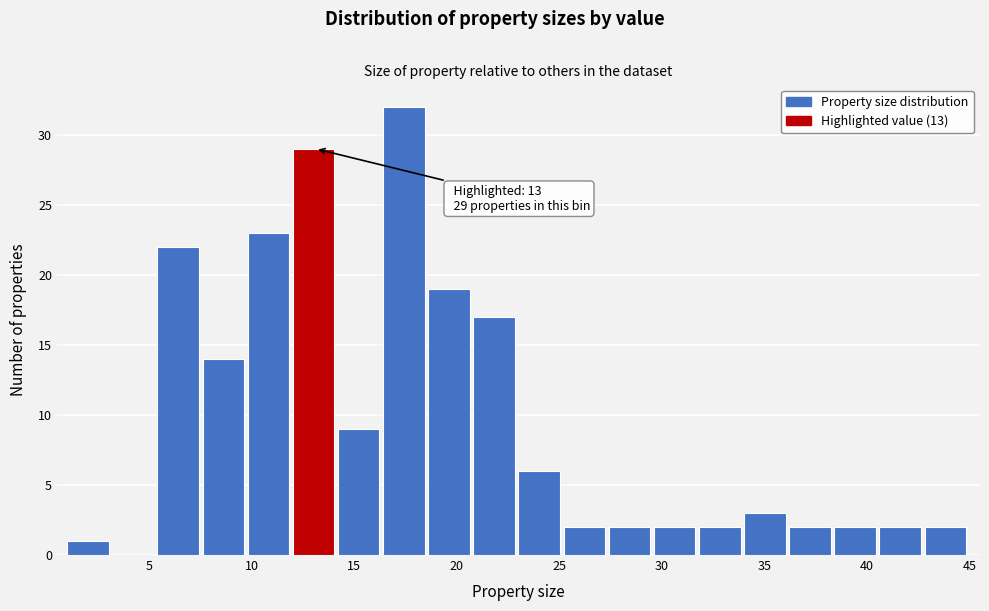

Which range on the x-axis has the tallest bar?

16.4 to 18.6